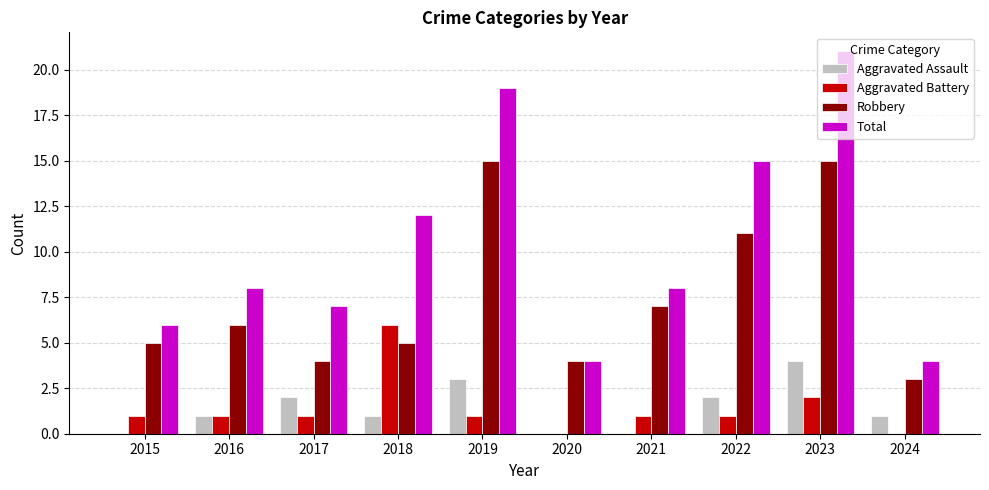

Reading right to left, list all the values displayed in this chart.

Aggravated Assault: 1	4	2	0	0	3	1	2	1	0
Aggravated Battery: 0	2	1	1	0	1	6	1	1	1
Robbery: 3	15	11	7	4	15	5	4	6	5
Total: 4	21	15	8	4	19	12	7	8	6